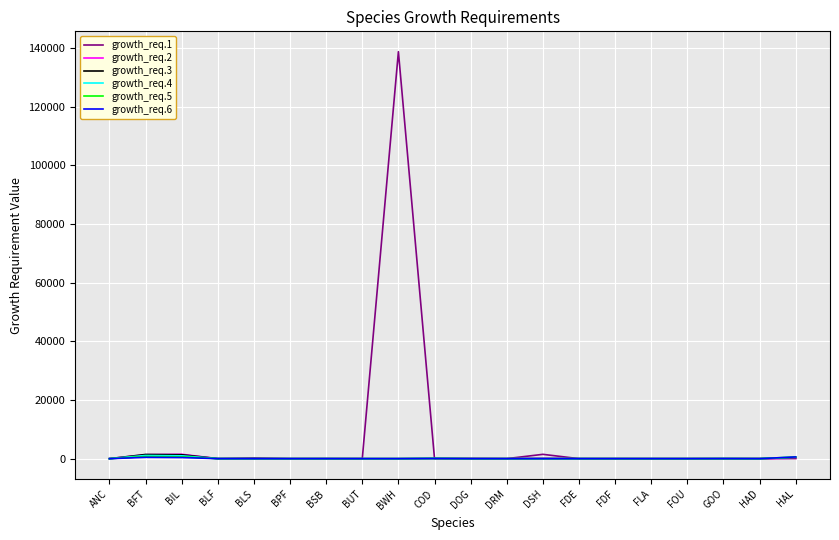

At which category is the sum across all series the highest?

BWH